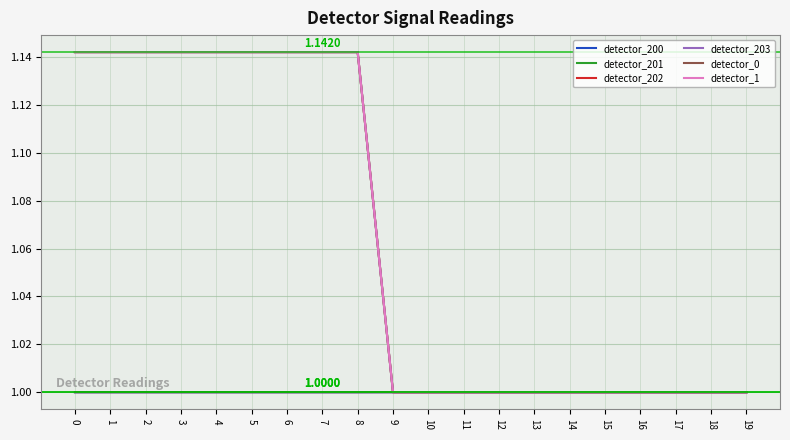

Does the chart have visible grid lines?

Yes